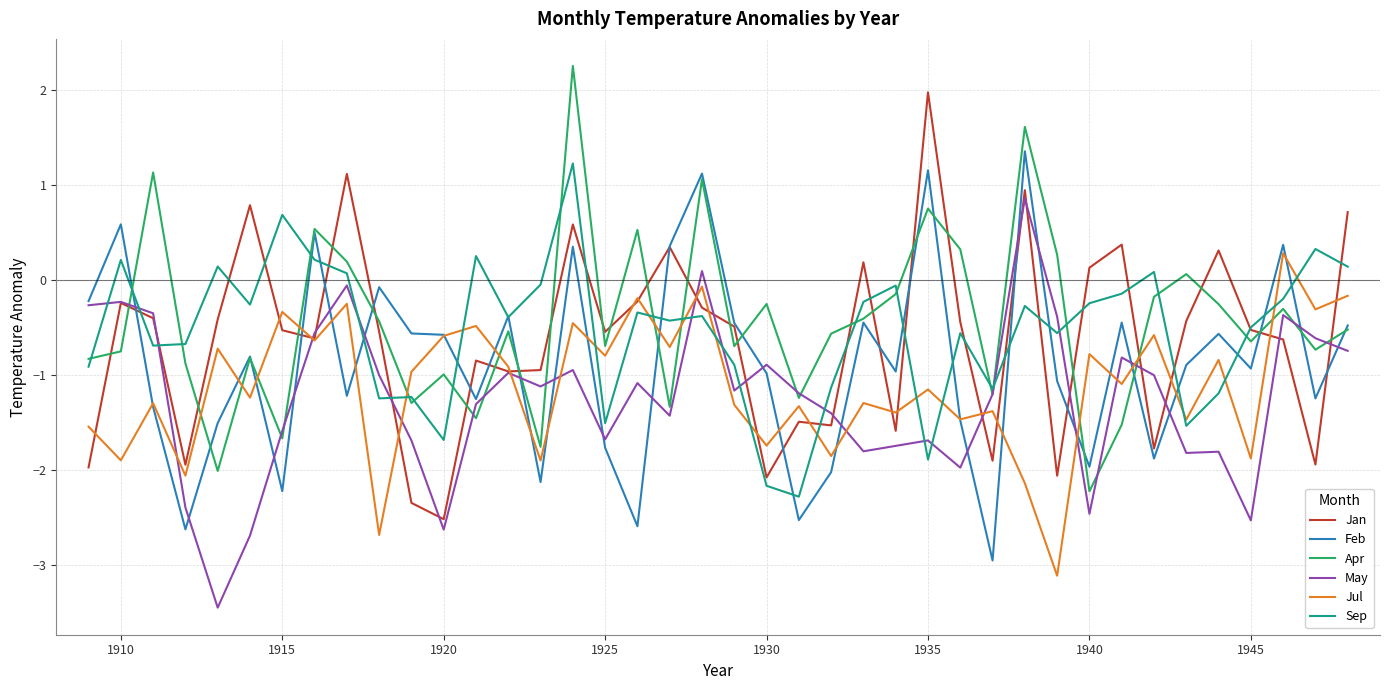

True or false: Jul and Apr cross at least once.

True